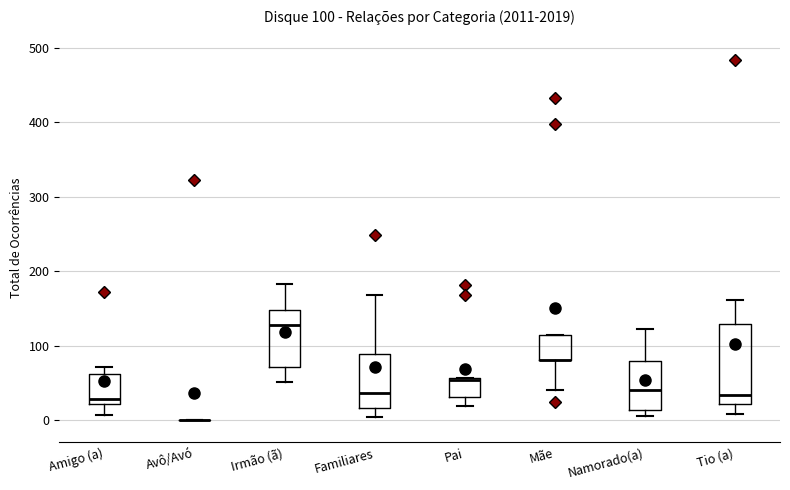

Comparing the boxes themselves (not the whiskers), which one is the tallest?

Tio (a)